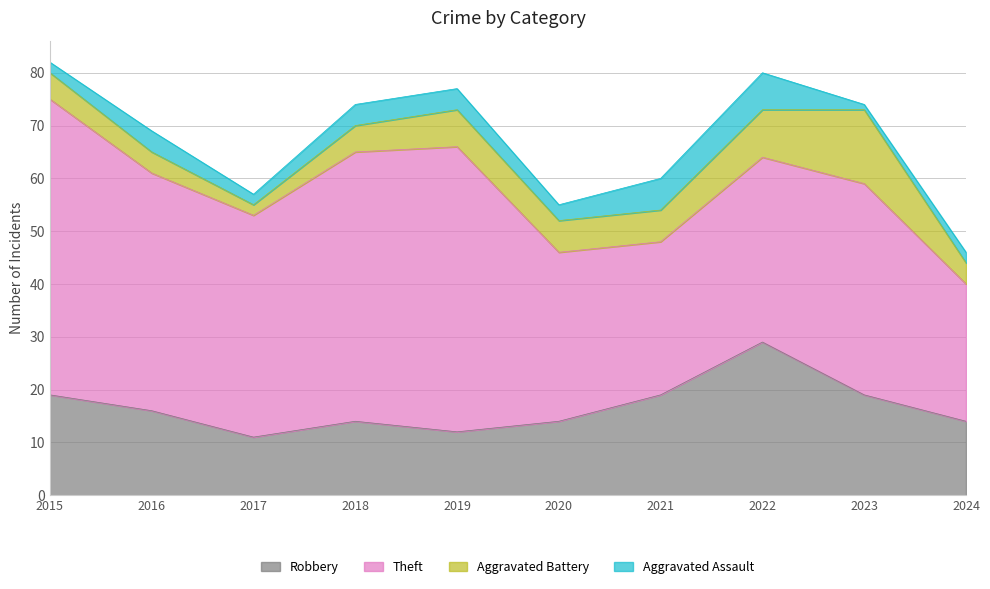

List the labels in order of Theft value, smallest first.

2024, 2021, 2020, 2022, 2023, 2017, 2016, 2018, 2019, 2015